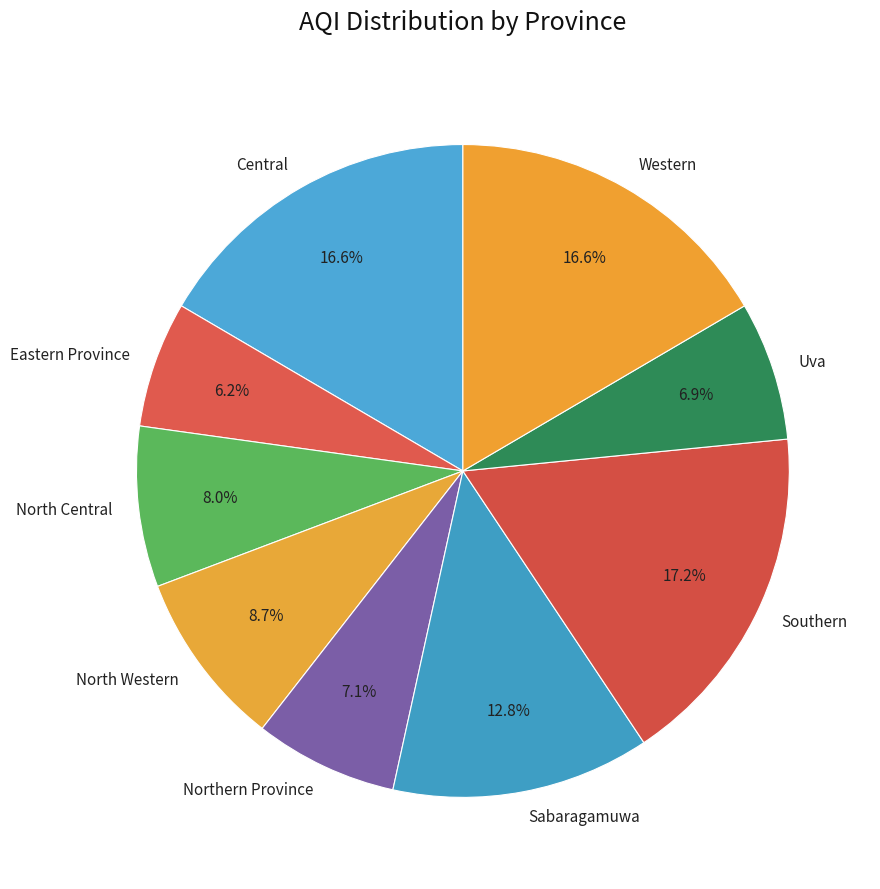

Do Eastern Province and North Central together represent more than half of the pie?

No